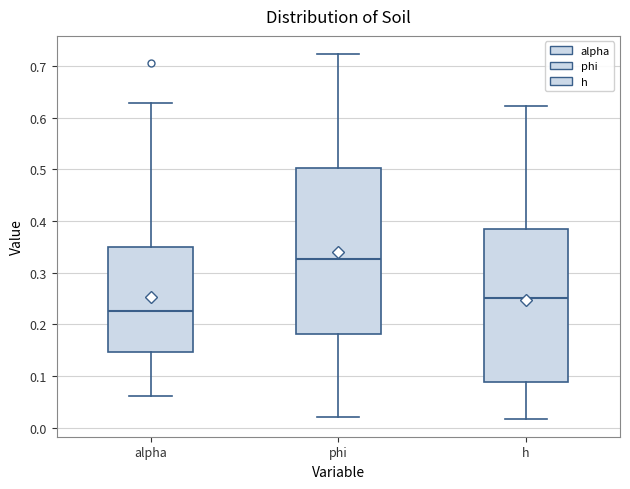

Reading left to right, transcribe this box plot: for each box, give where its median line is, the range the box spans, and where its two whiskers end, as read against the y-axis. The values are not printed on the chart, so give them approximately, as read against the axis.

alpha: median 0.23, box 0.15 to 0.35, whiskers 0.06 to 0.63
phi: median 0.33, box 0.18 to 0.50, whiskers 0.02 to 0.72
h: median 0.25, box 0.09 to 0.38, whiskers 0.02 to 0.62